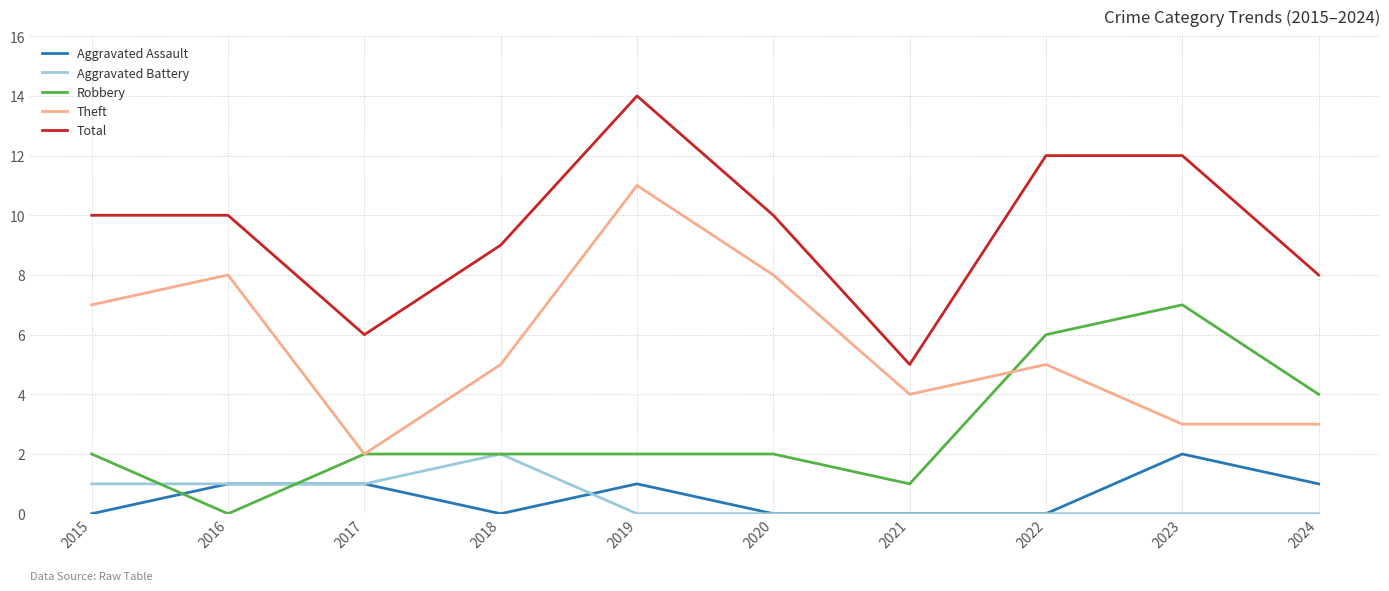

True or false: Total and Robbery intersect in this chart.

False